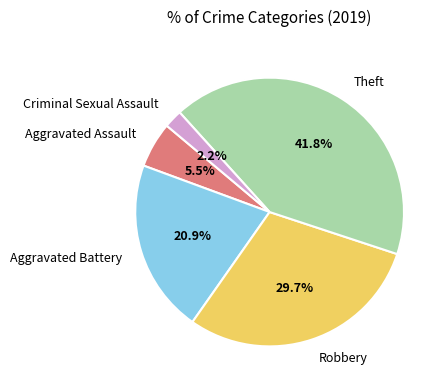

What is the ratio of the value at Theft to the value at Aggravated Assault?

7.6